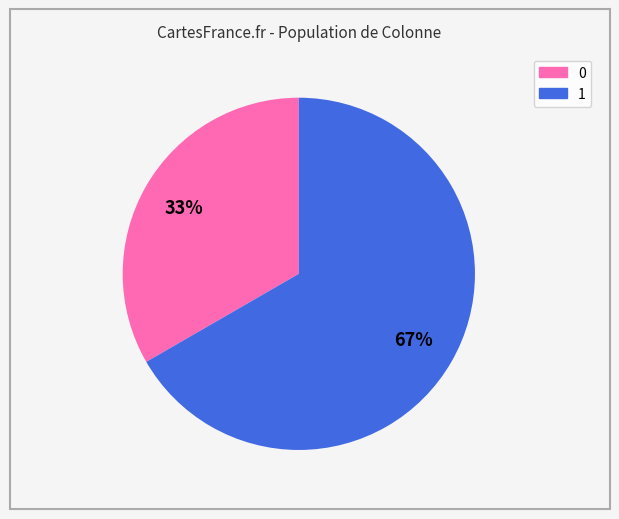

Approximately how many times larger is the value at 1 compared to 0?

2.0